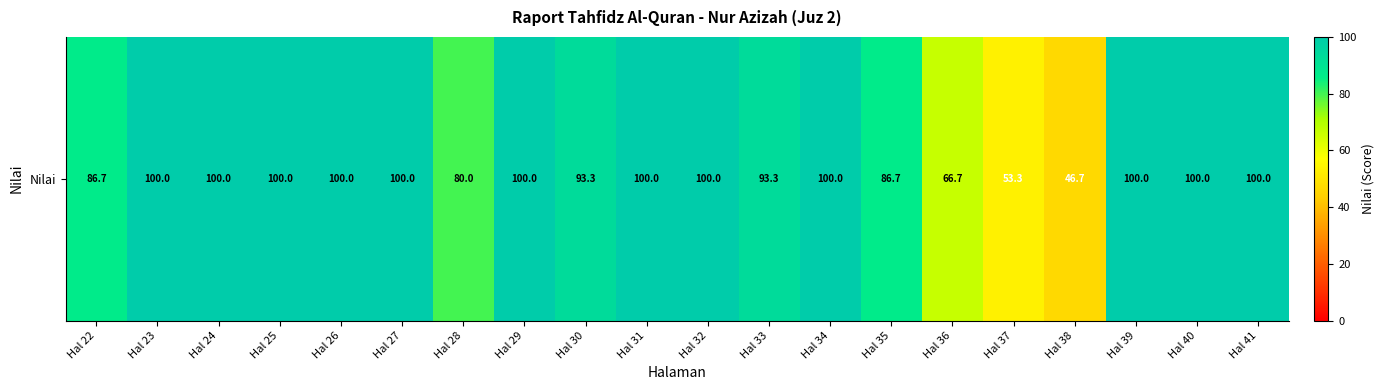

What is the change in value from Hal 24 to Hal 35?

-13.3